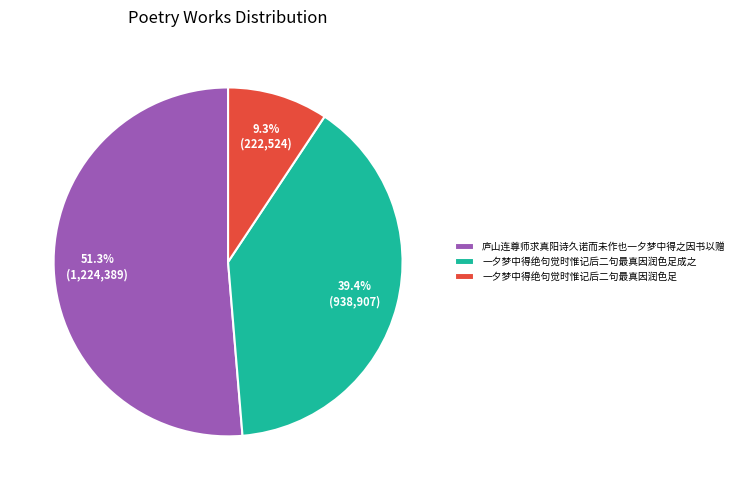

To the nearest percent, what is the combined percentage of 一夕梦中得绝句觉时惟记后二句最真因润色足成之 and 庐山连尊师求真阳诗久诺而未作也一夕梦中得之因书以赠?

91%